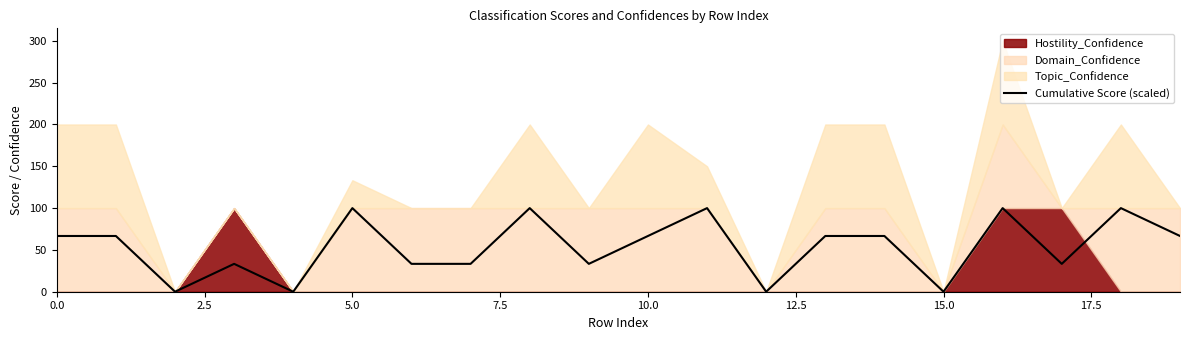

Reading right to left, list all the values displayed in this chart.

66.7	100.0	33.3	100.0	0.0	66.7	66.7	0.0	100.0	66.7	33.3	100.0	33.3	33.3	100.0	0.0	33.3	0.0	66.7	66.7